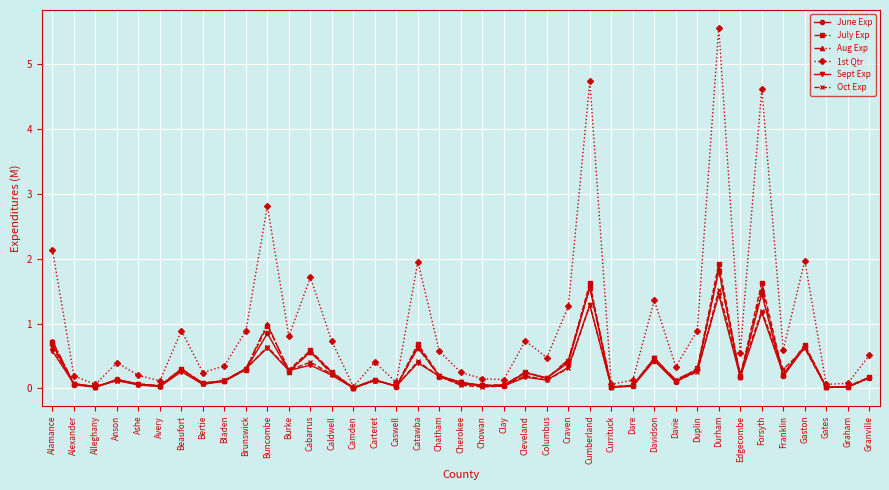

Which series has the largest total across all categories?

1st Qtr